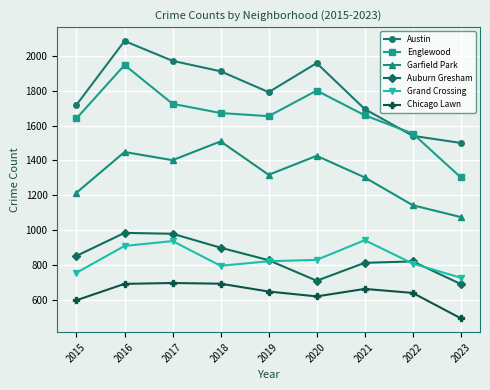

The value of Auburn Gresham at 2023 is 355. True or false?

False